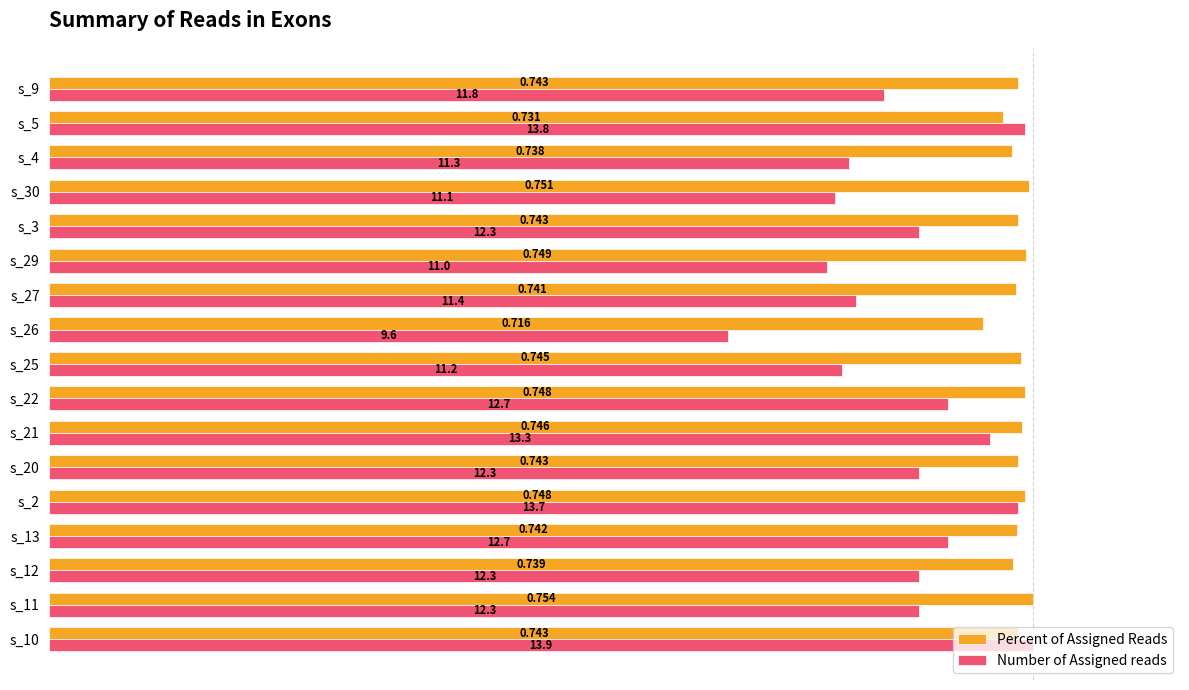

List the series in order of their overall mean, highest first.

Percent of Assigned Reads, Number of Assigned reads